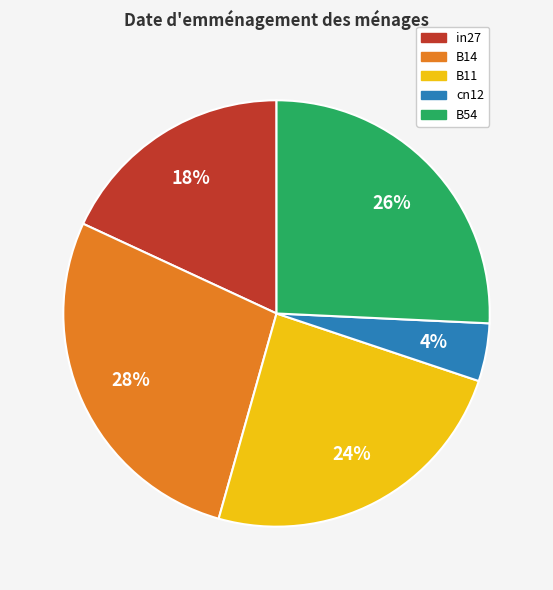

Rank the categories by value from highest to lowest.

B14, B54, B11, in27, cn12